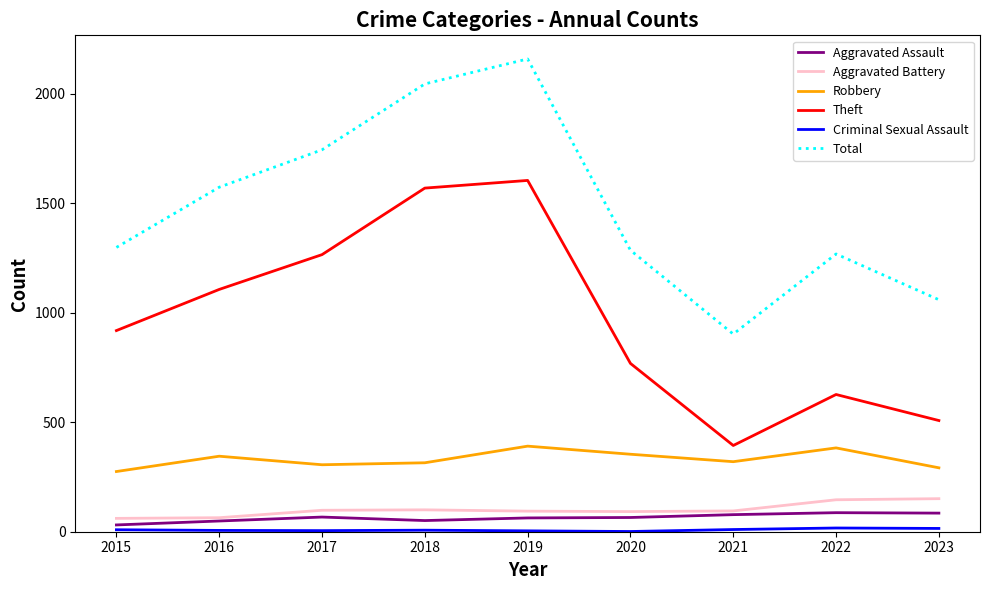

At which label is Theft closest to 999?

2015